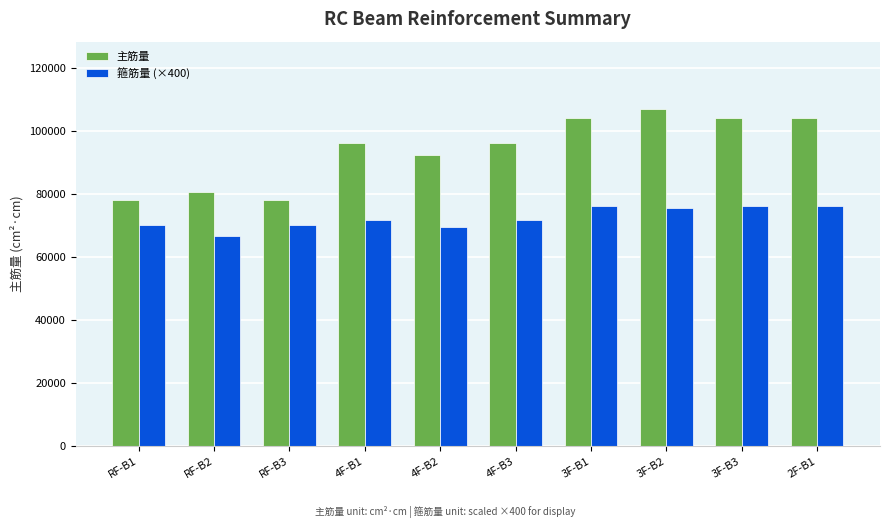

What is the label of the 5th bar from the left?

4F-B2